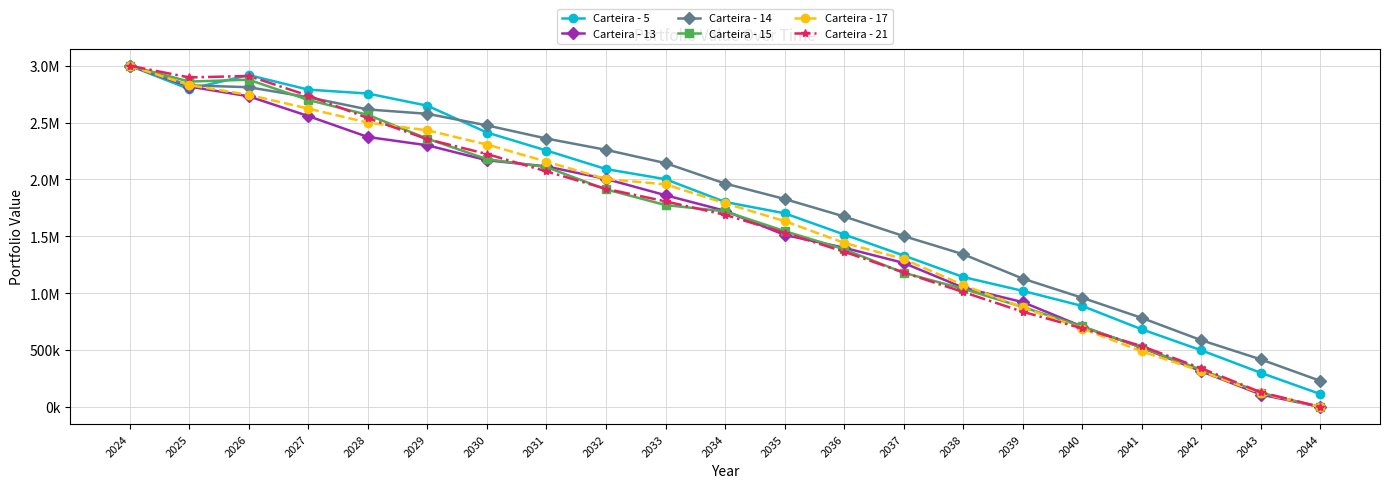

Does the chart have visible grid lines?

Yes